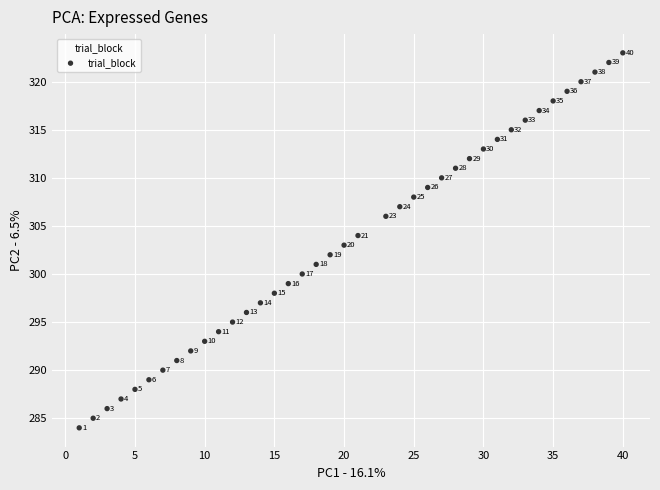

What is the range of Y values (max minus min)?

39